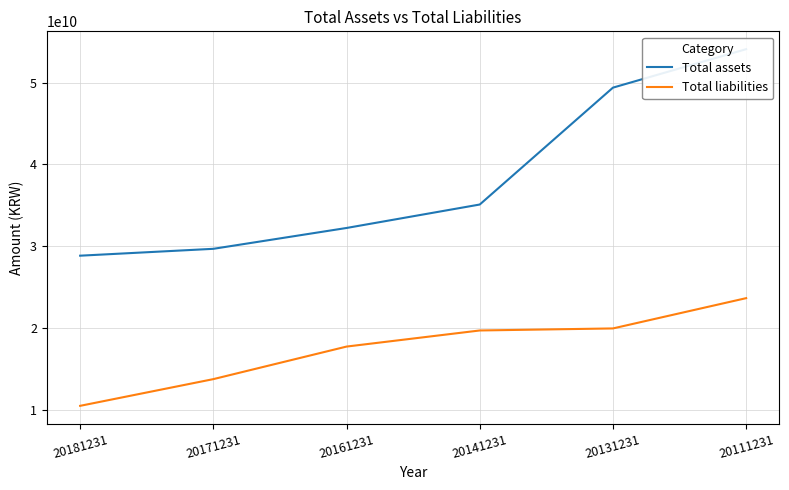

At which label does Total liabilities reach its peak?

20111231